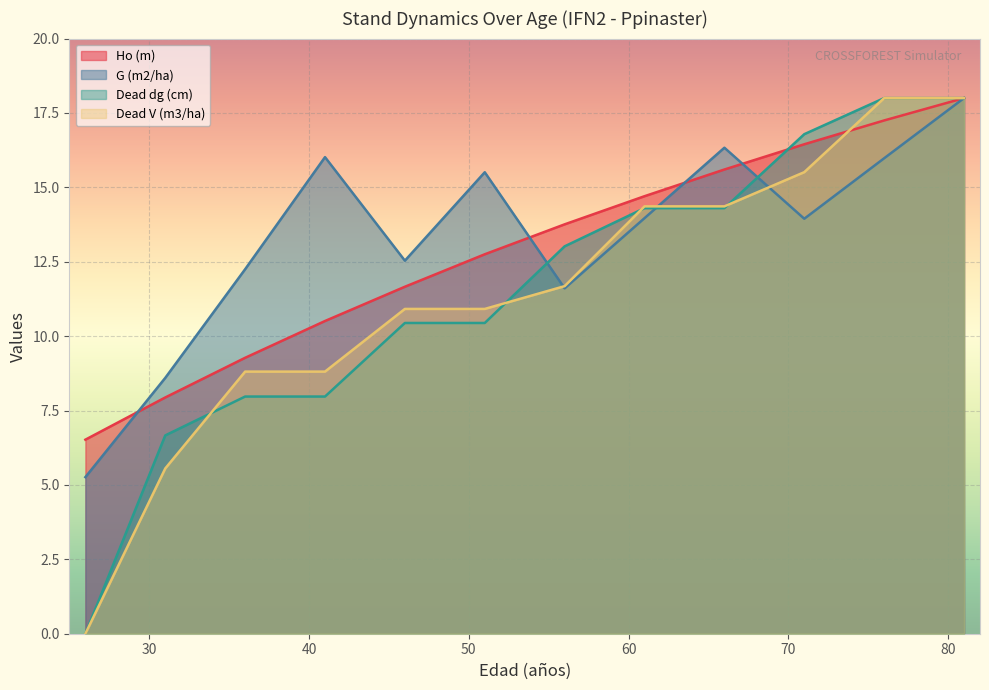

Reading right to left, extract all data points from this chart.

Ho (m): 18.0	17.2	16.4	15.6	14.7	13.8	12.8	11.7	10.5	9.3	7.9	6.5
G (m2/ha): 18.0	16.0	13.9	16.3	14.0	11.6	15.5	12.5	16.0	12.2	8.6	5.3
Dead dg (cm): 18.0	18.0	16.8	14.3	14.3	13.0	10.4	10.4	8.0	8.0	6.7	0.0
Dead V (m3/ha): 18.0	18.0	15.5	14.4	14.4	11.7	10.9	10.9	8.8	8.8	5.6	0.0